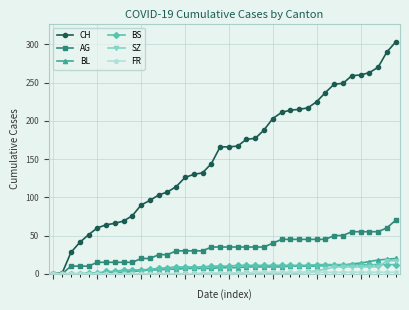

What is the maximum value for BL?

20